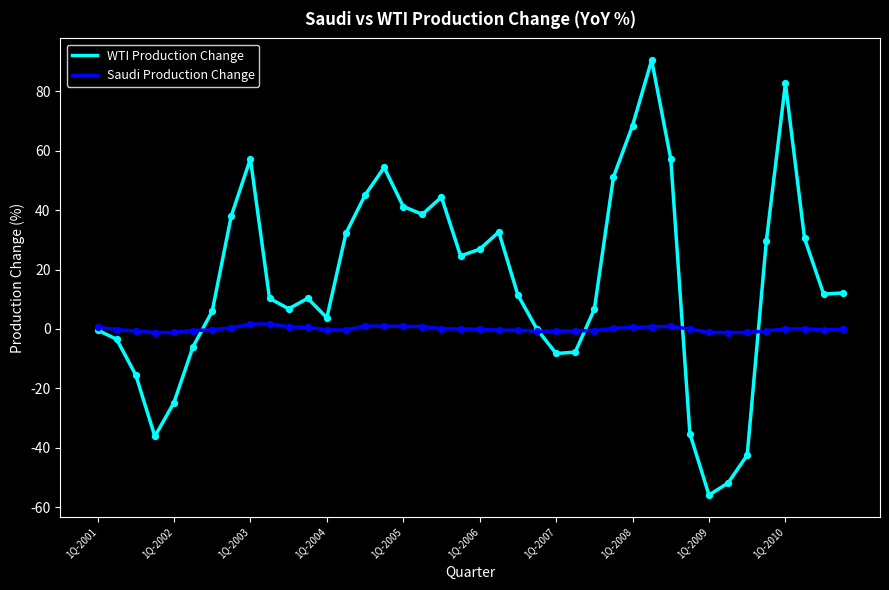

Which series has the largest total across all categories?

WTI Production Change